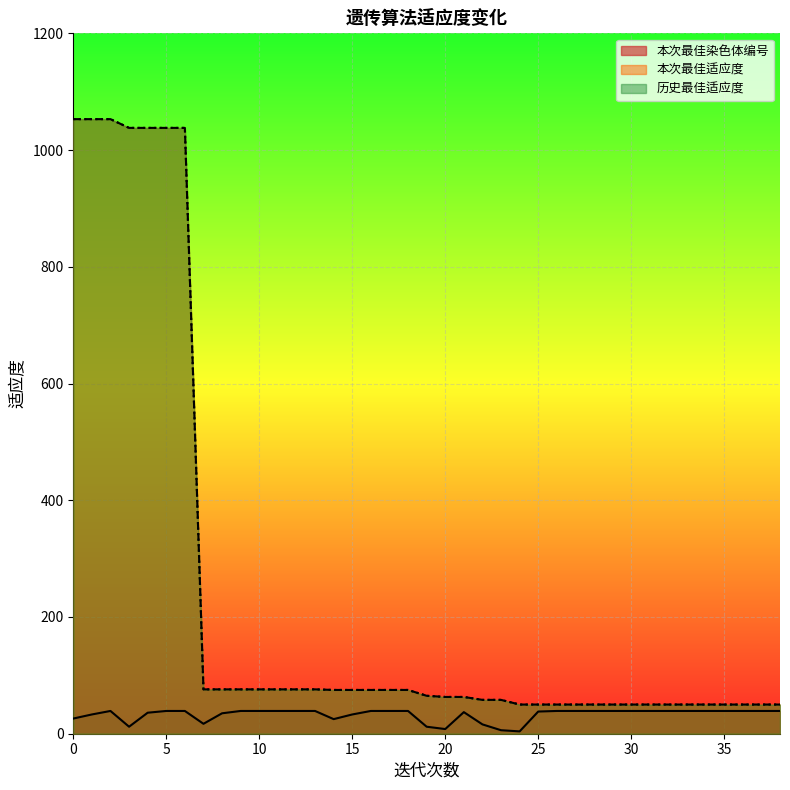

What are all the series names shown in the legend?

本次最佳染色体编号, 本次最佳适应度, 历史最佳适应度